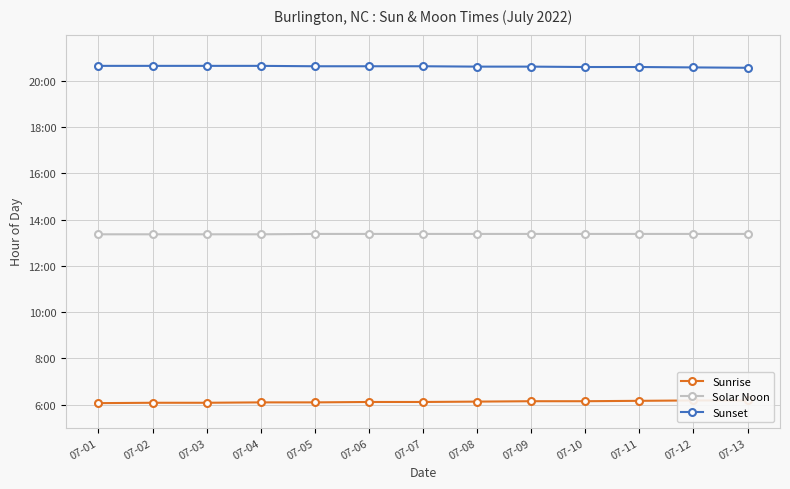

List the labels in order of Sunset value, largest first.

07-01, 07-02, 07-03, 07-04, 07-05, 07-06, 07-07, 07-08, 07-09, 07-10, 07-11, 07-12, 07-13